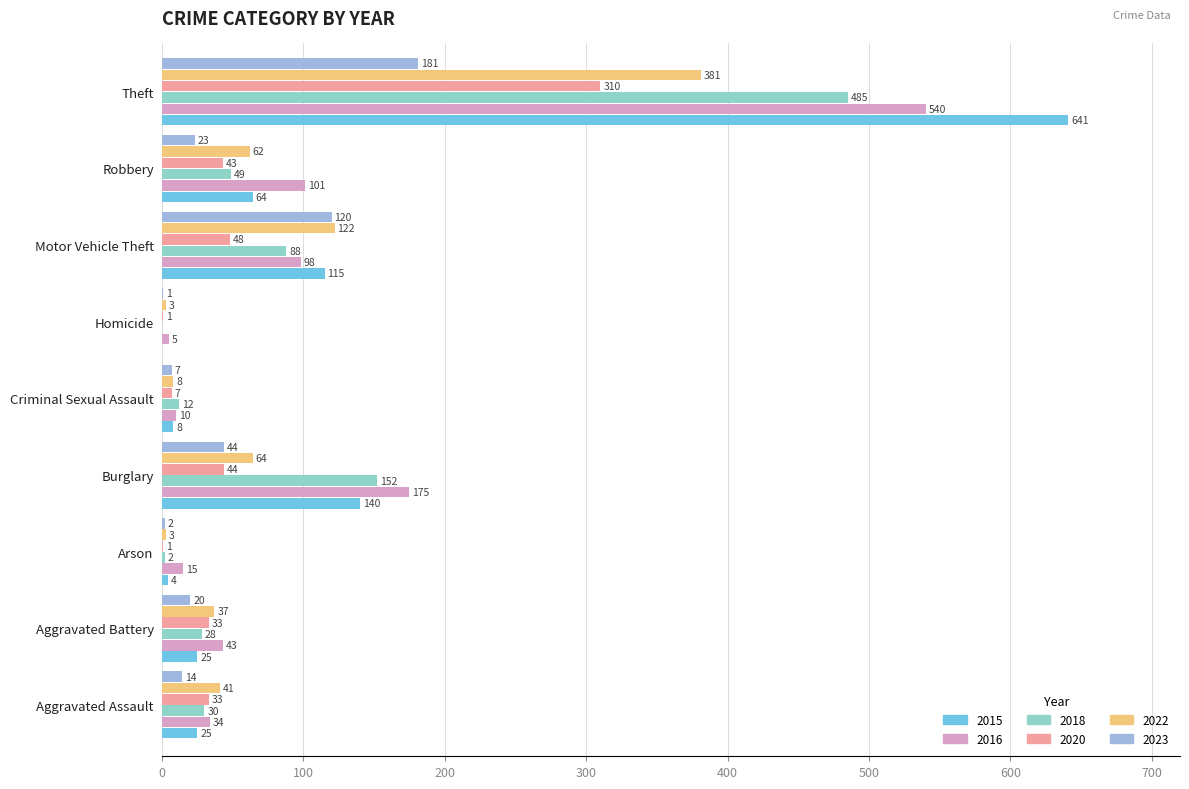

What are all the series names shown in the legend?

2015, 2016, 2018, 2020, 2022, 2023